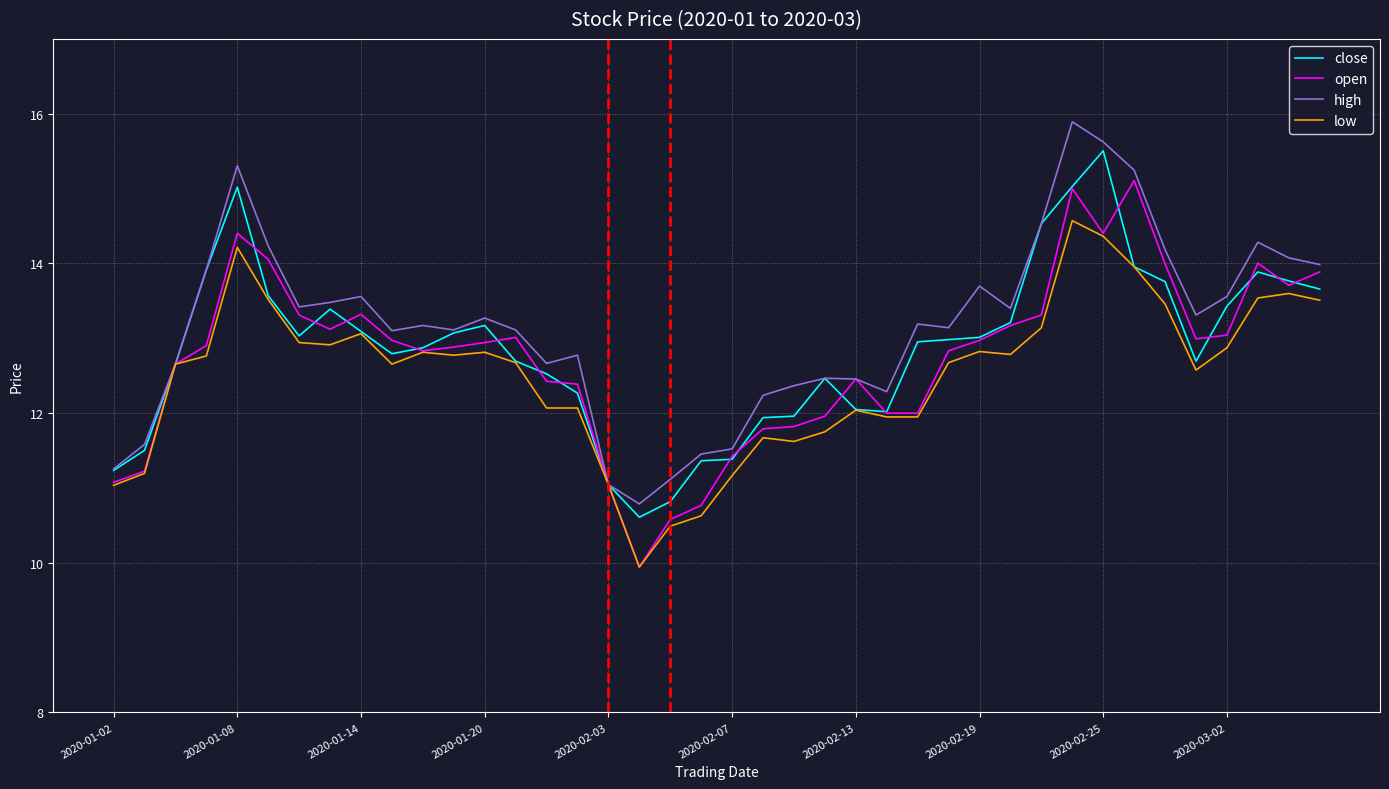

Rank the series by their average value, from lowest to highest.

low, open, close, high